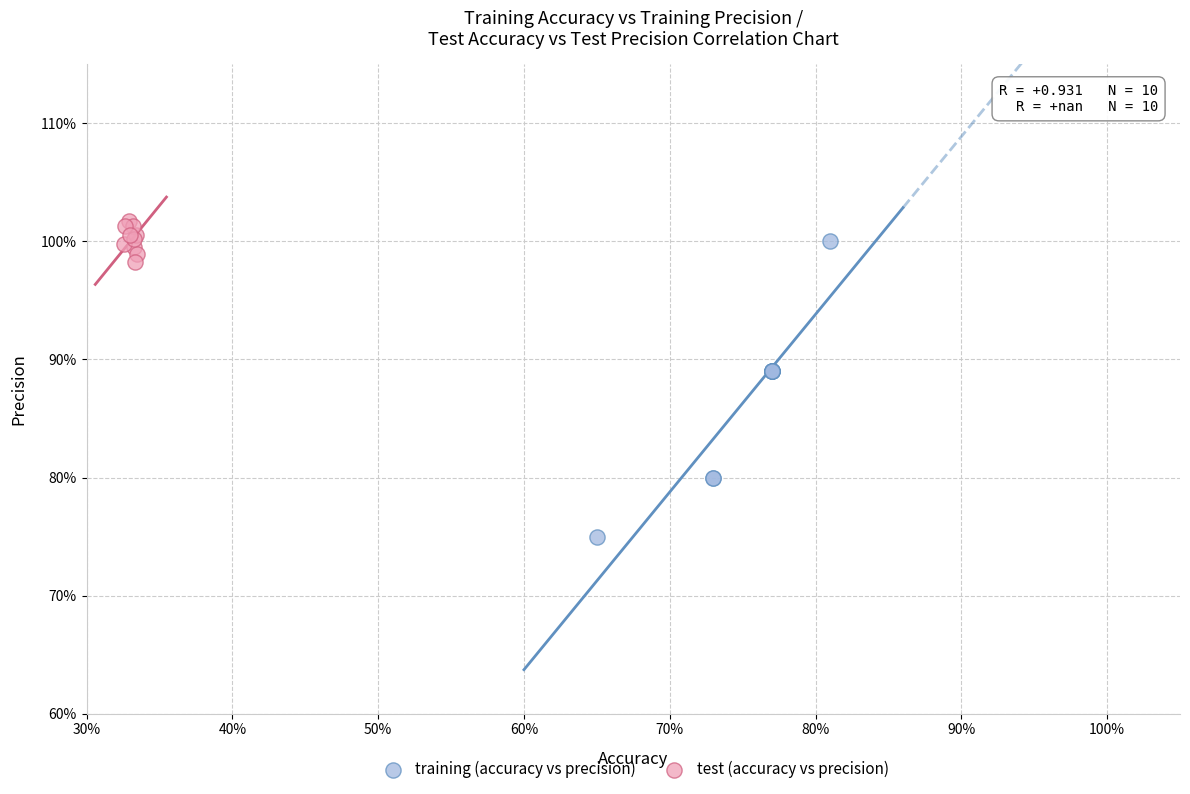

Which series reaches the minimum Y coordinate?

training (accuracy vs precision)